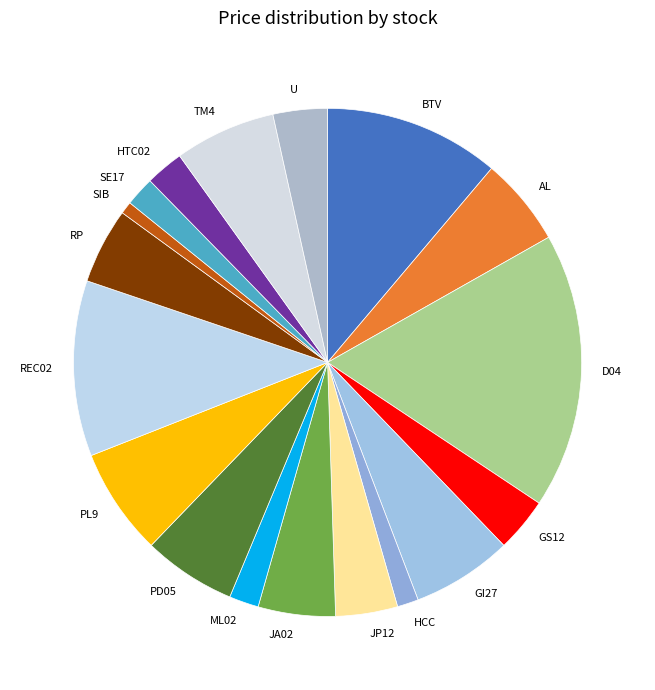

Combined, do SE17 and SIB account for over 50%?

No